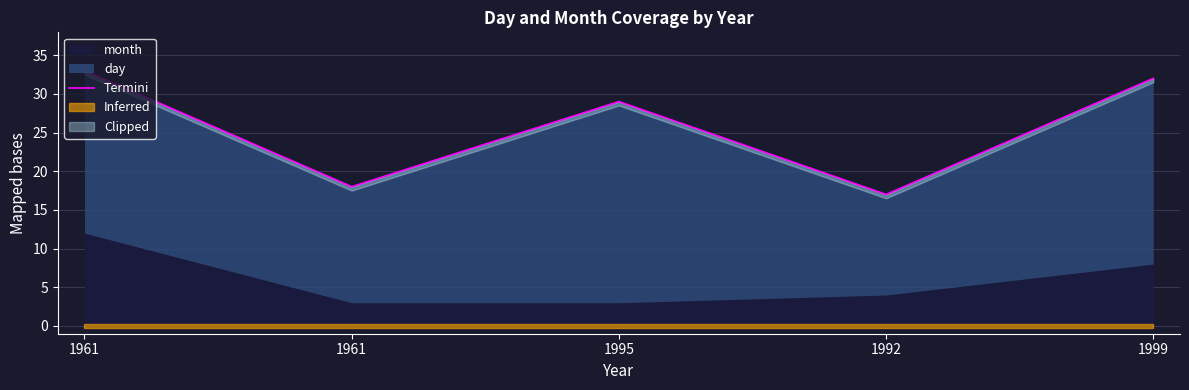

True or false: the data has more than 1 interior local peaks.

False